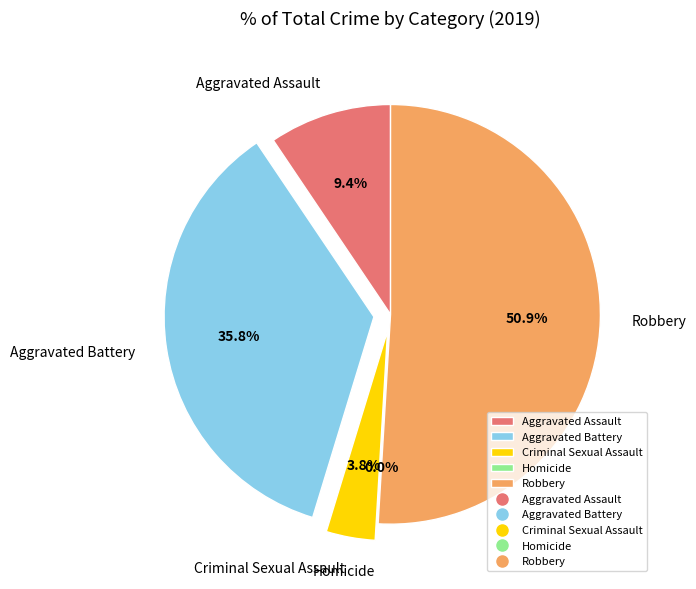

To the nearest percent, what is the difference between the largest and smallest slice percentages?

51%